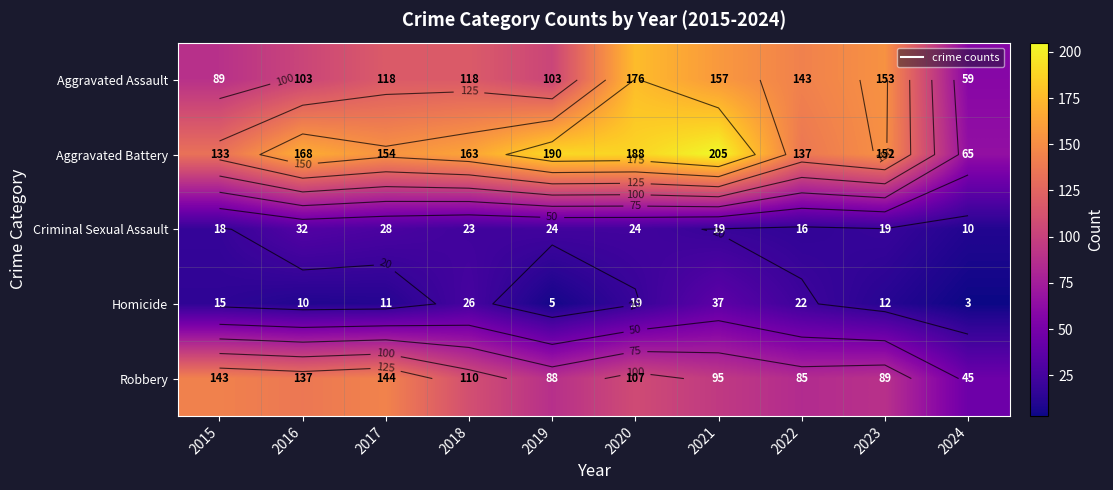

What is the difference between the second highest and second lowest values in the Robbery series?

58